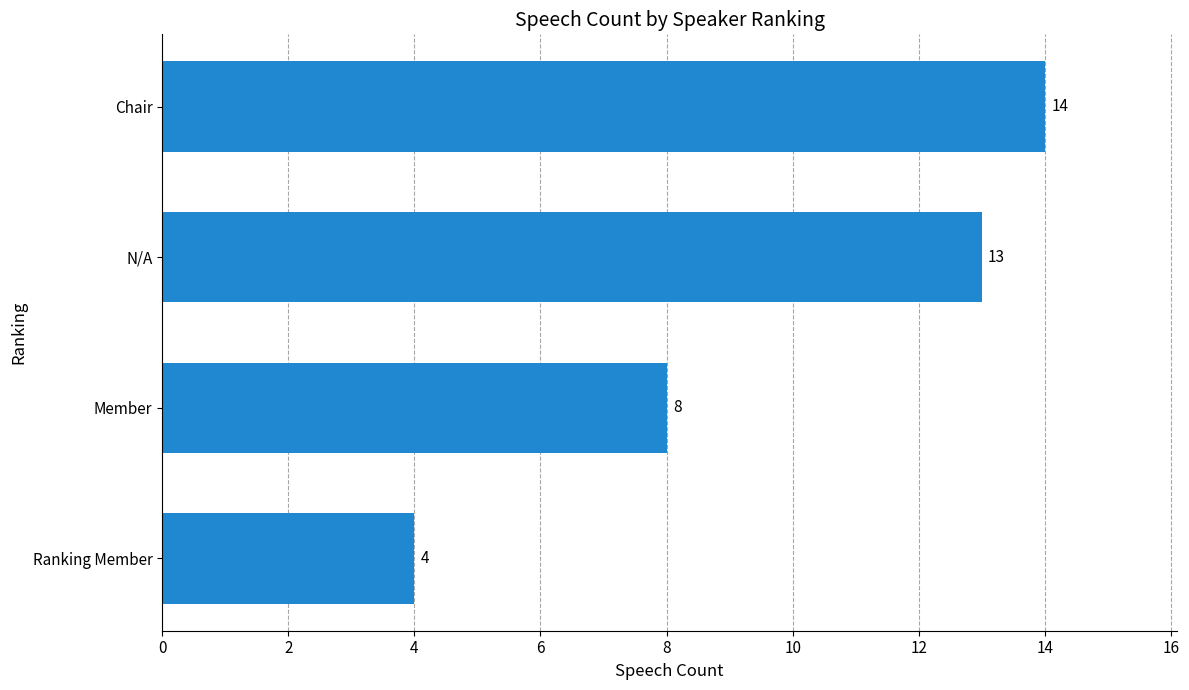

Between N/A and Chair, which is larger?

Chair